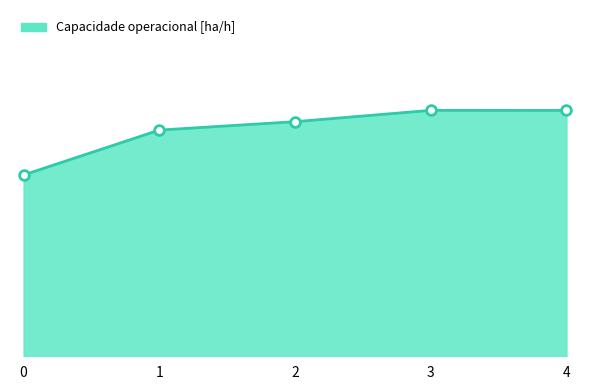

Does the chart have visible grid lines?

No